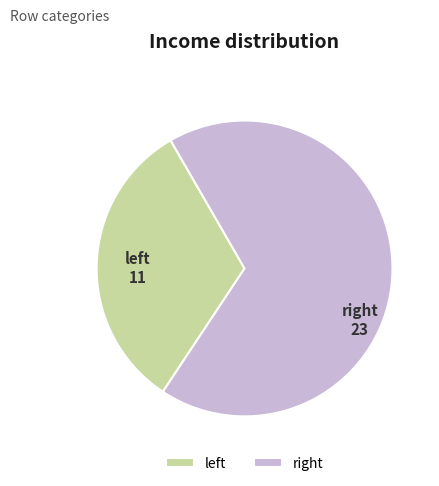

What is the smallest slice in the pie chart?

left